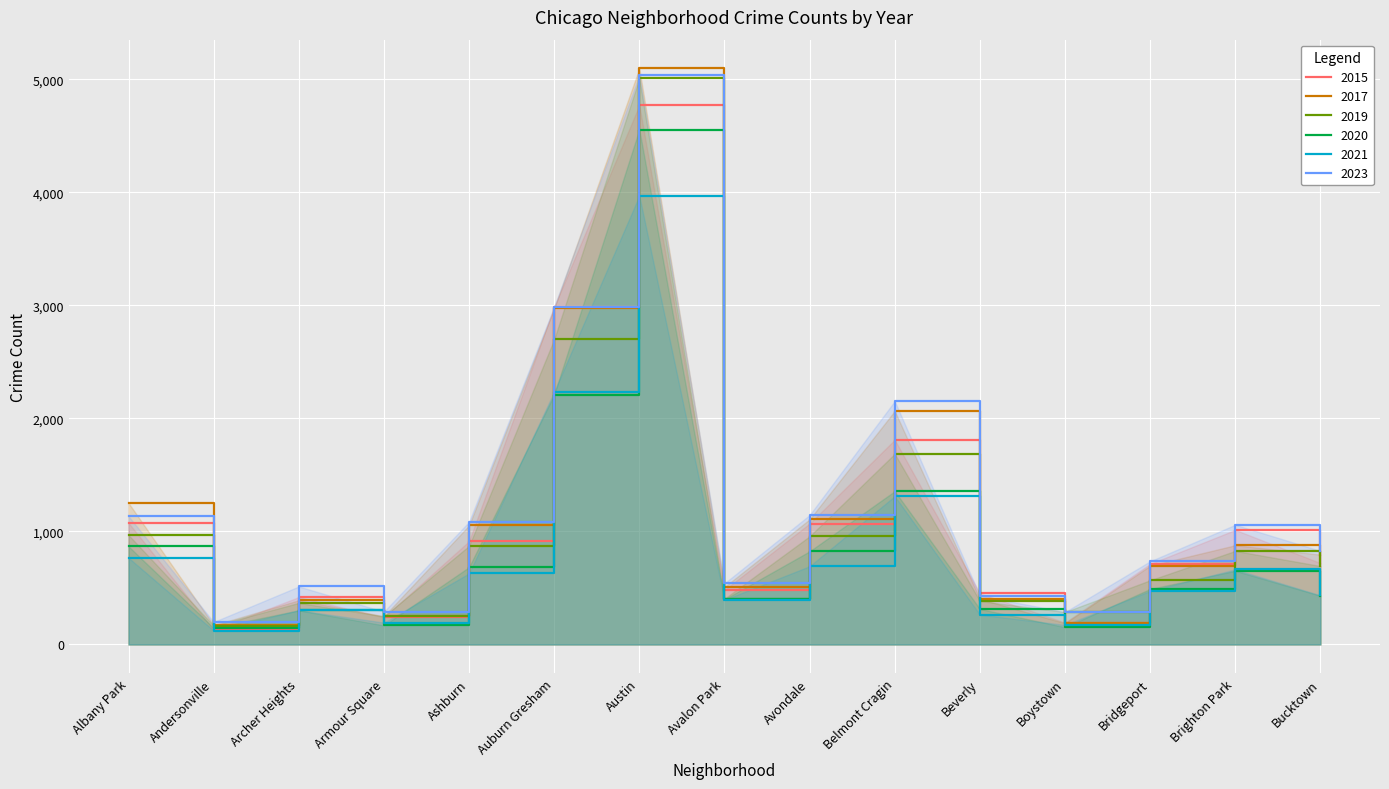

What is the lowest value of the 2023 series?

199